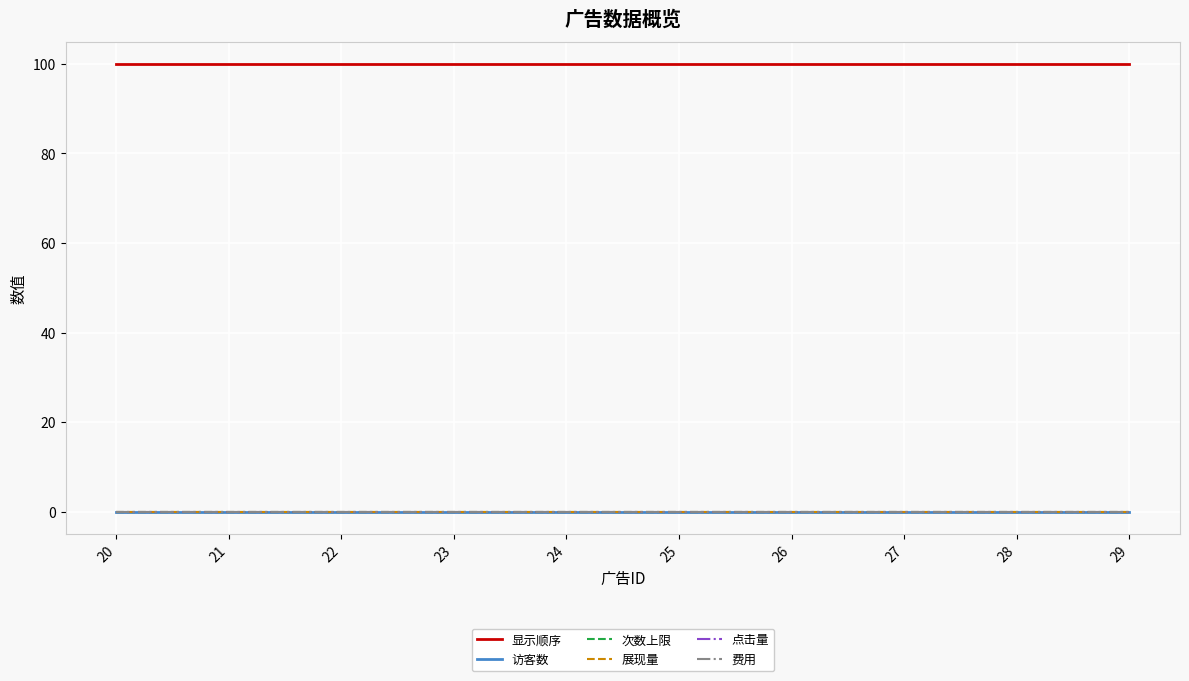

Does the chart display data point markers on the line(s)?

No